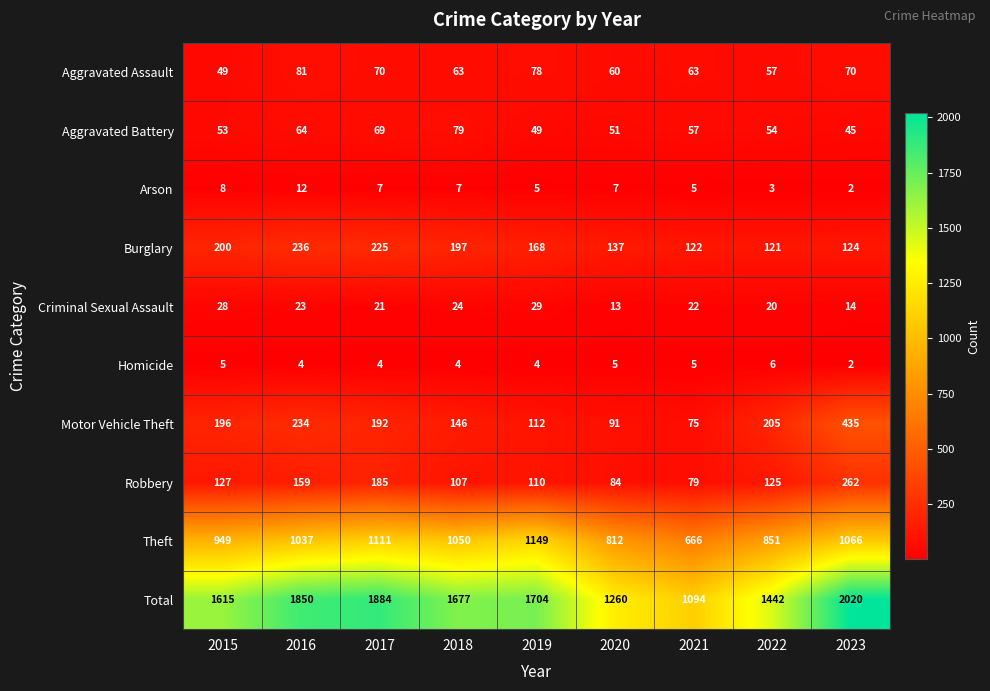

What is the maximum value for Total?

2020